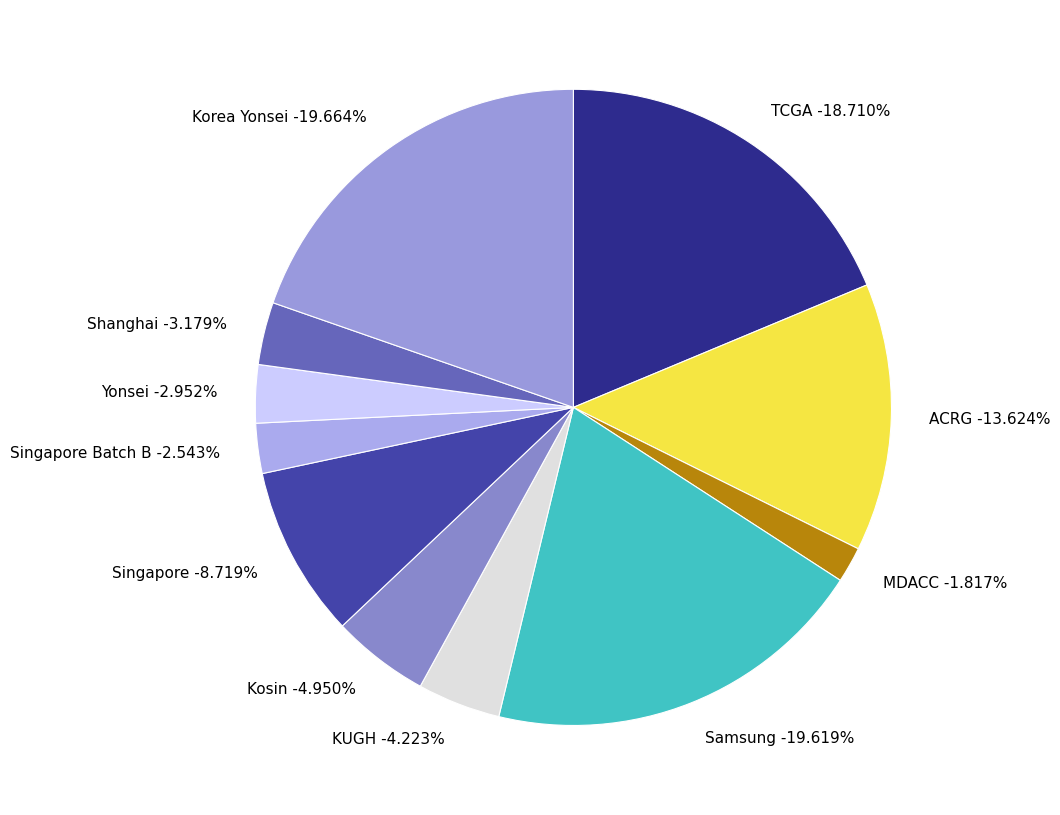

What is the largest slice in the pie chart?

Korea Yonsei